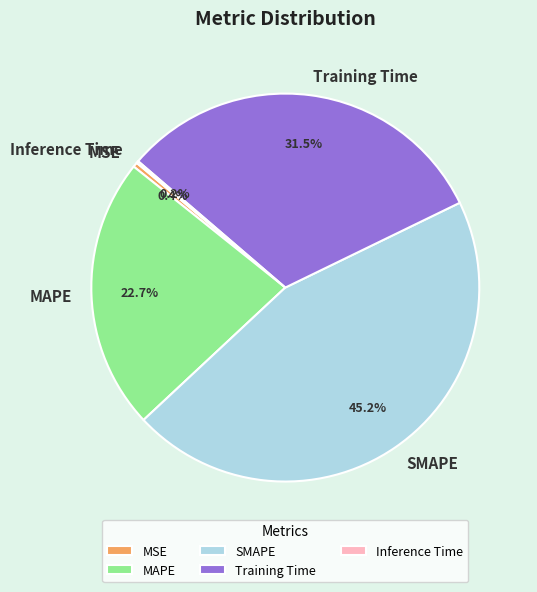

Which category has the biggest portion of the pie?

SMAPE